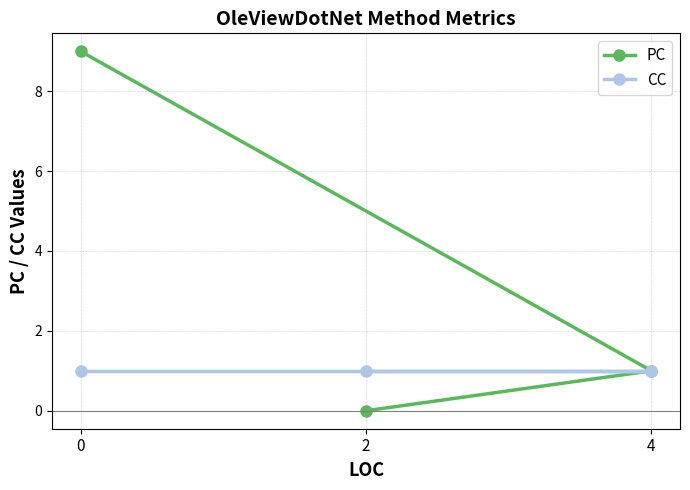

What are all the series names shown in the legend?

PC, CC